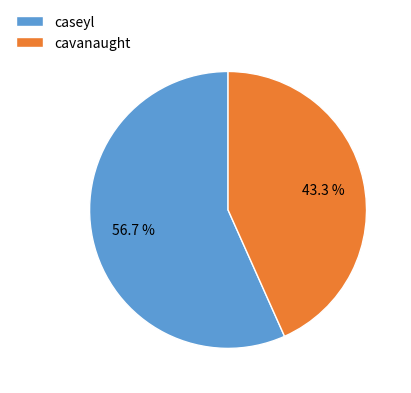

The caseyl slice represents 57% of the pie. True or false?

True